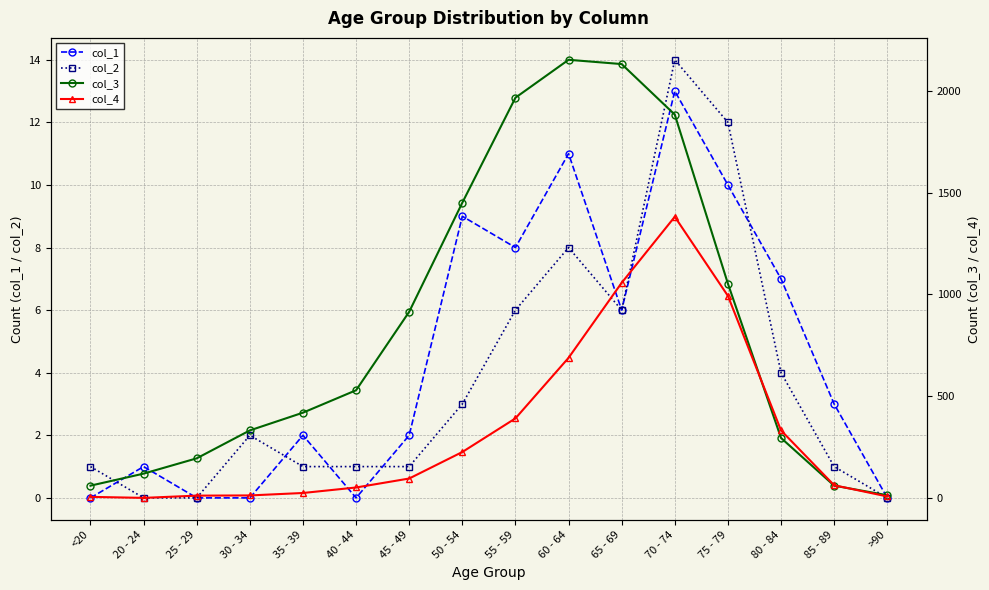

List the labels in order of col_2 value, largest first.

70 - 74, 75 - 79, 60 - 64, 55 - 59, 65 - 69, 80 - 84, 50 - 54, 30 - 34, <20, 35 - 39, 40 - 44, 45 - 49, 85 - 89, 20 - 24, 25 - 29, >90